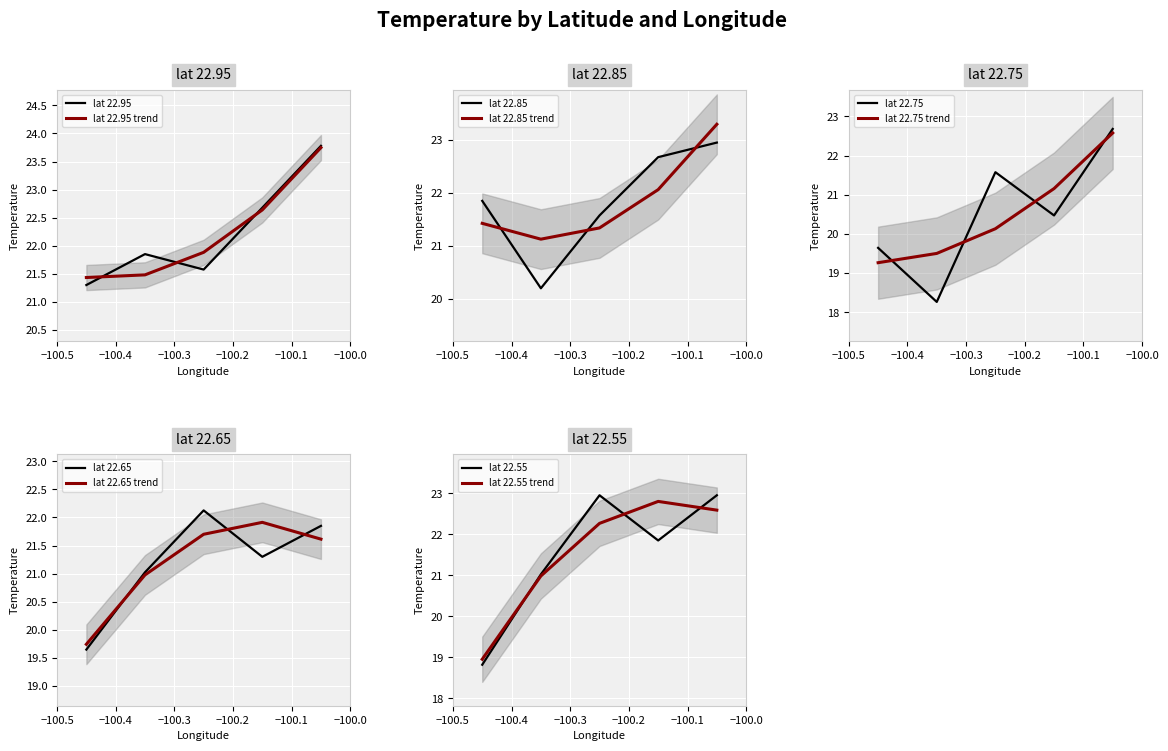

After their last crossing, which series has the higher values: lat 22.65 or lat 22.65 trend?

lat 22.65